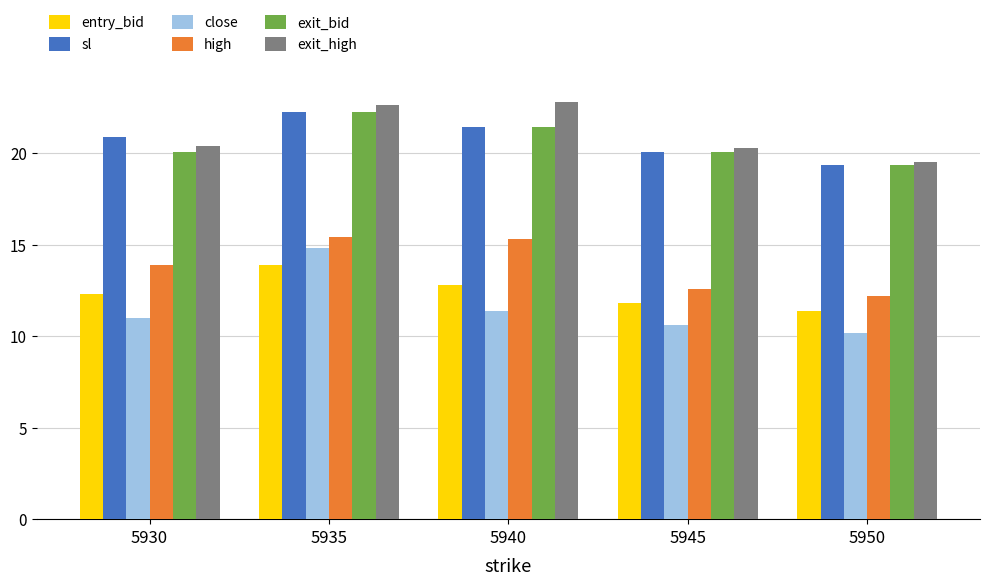

Between 5935 and 5950, which series saw the biggest shift?

close